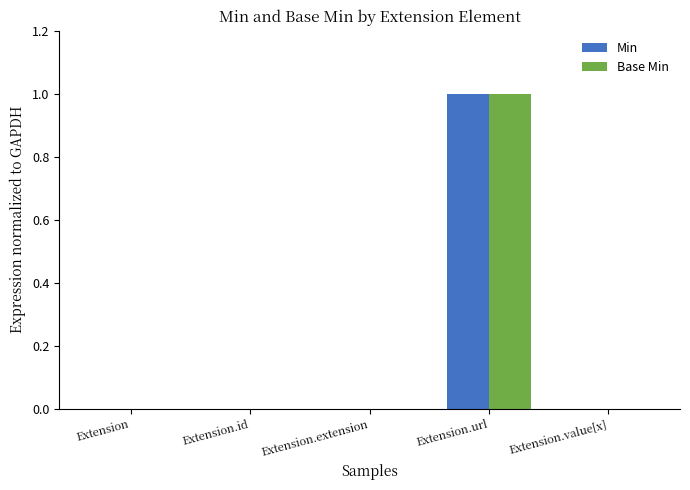

At which category is the sum across all series the highest?

Extension.url